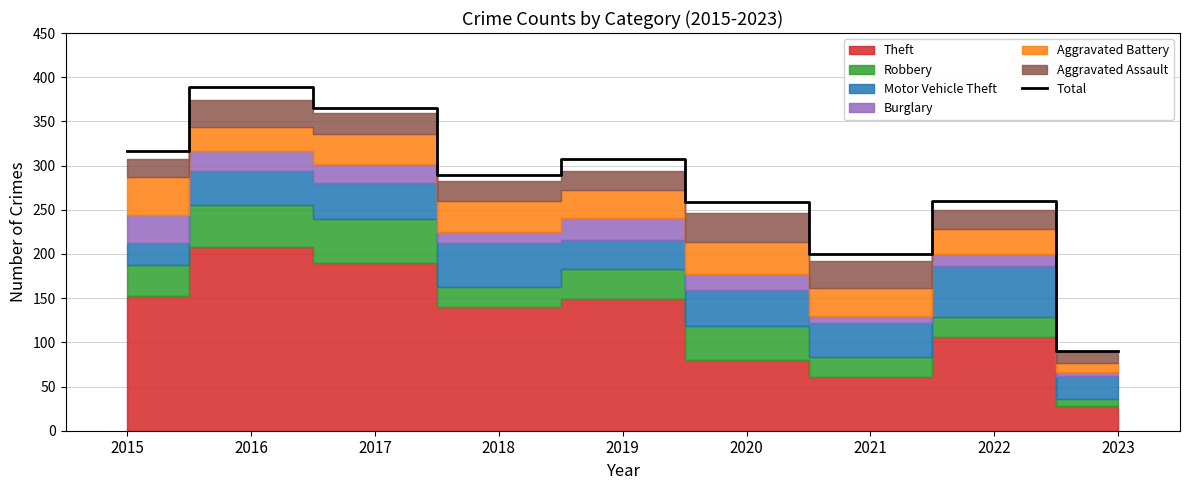

Reading right to left, what are all the values shown in this chart?

2023=90	2022=260	2021=200	2020=259	2019=308	2018=289	2017=365	2016=389	2015=316